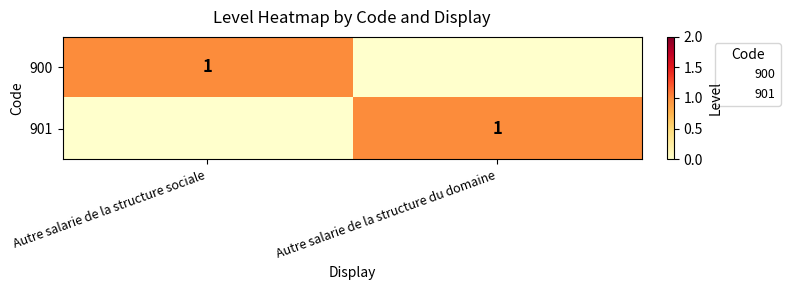

Which series has the widest spread of values?

900